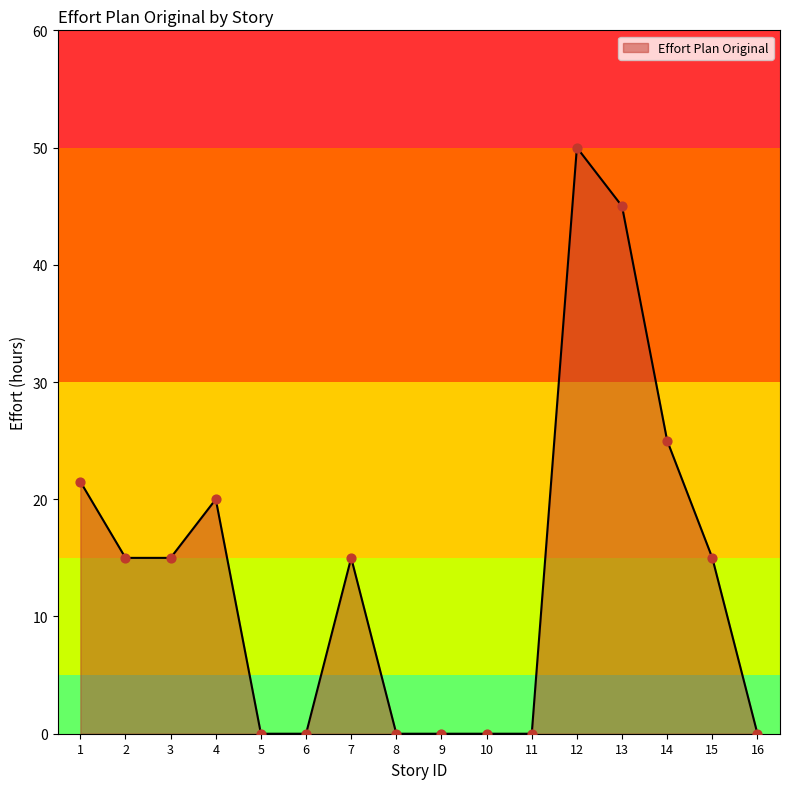

Between 6 and 12, which is larger?

12